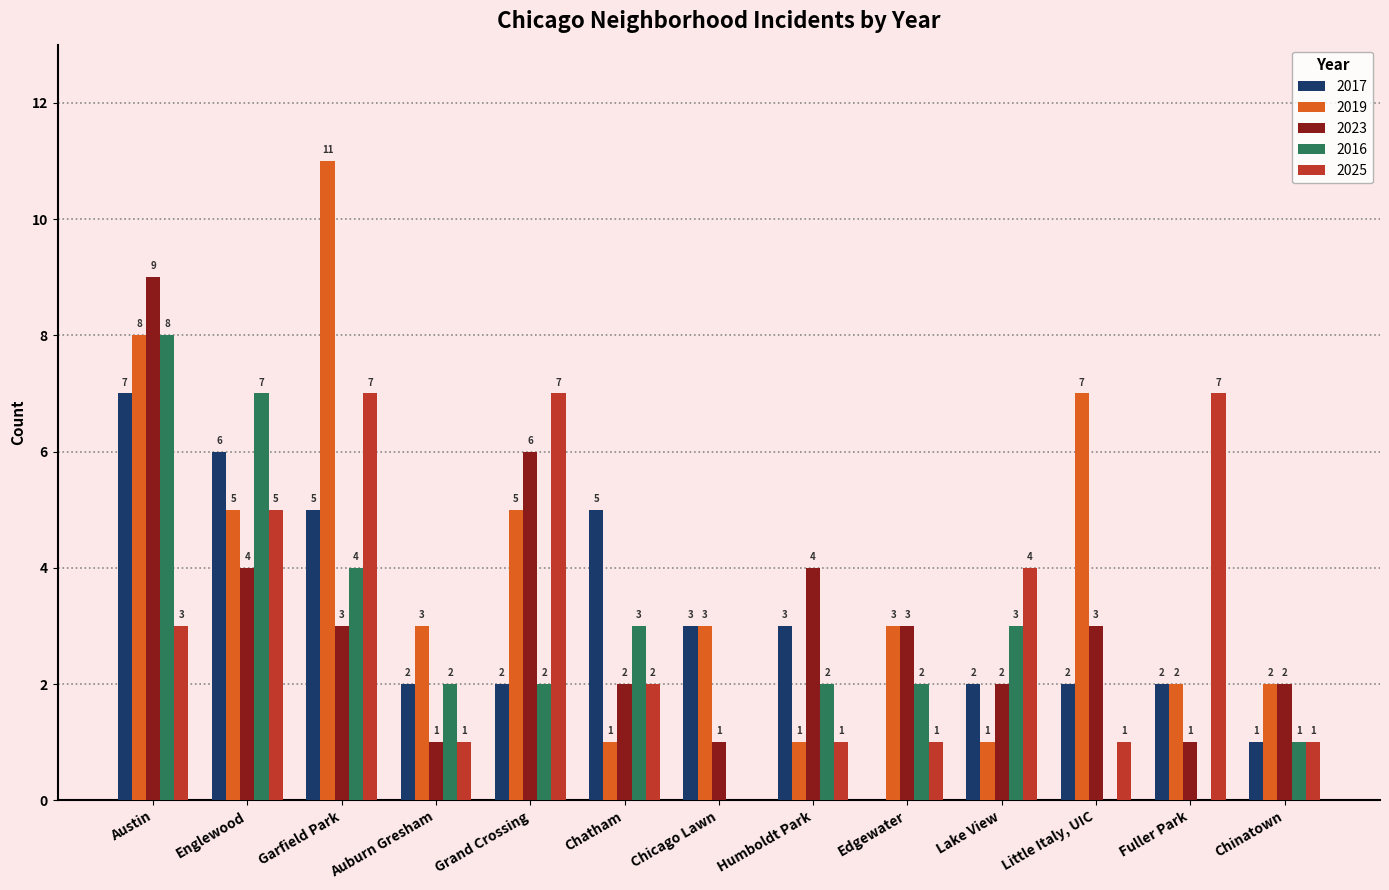

Does the chart contain stacked bars?

No